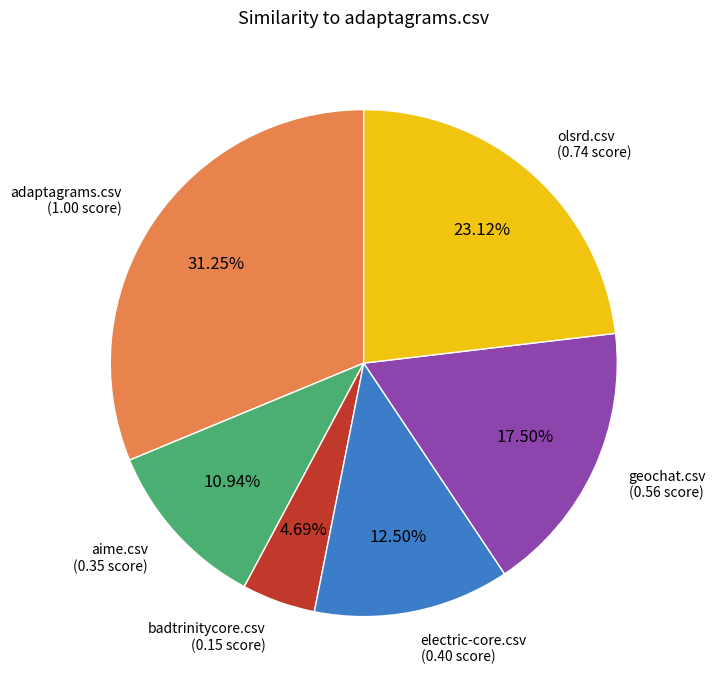

How many segments does this pie chart have?

6